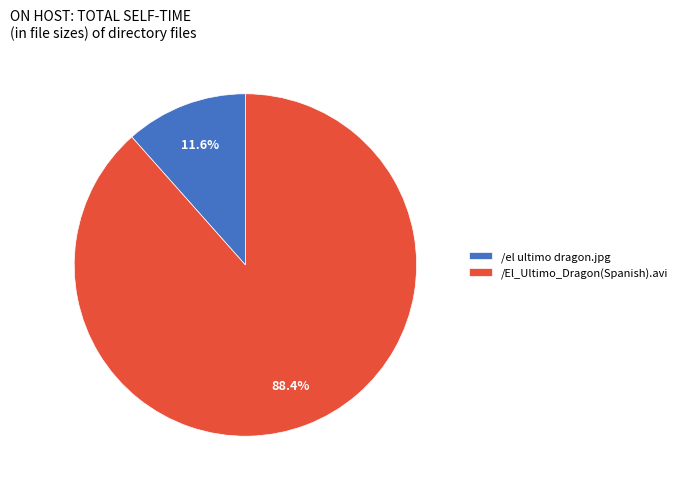

Is /el ultimo dragon.jpg the majority of the pie?

No